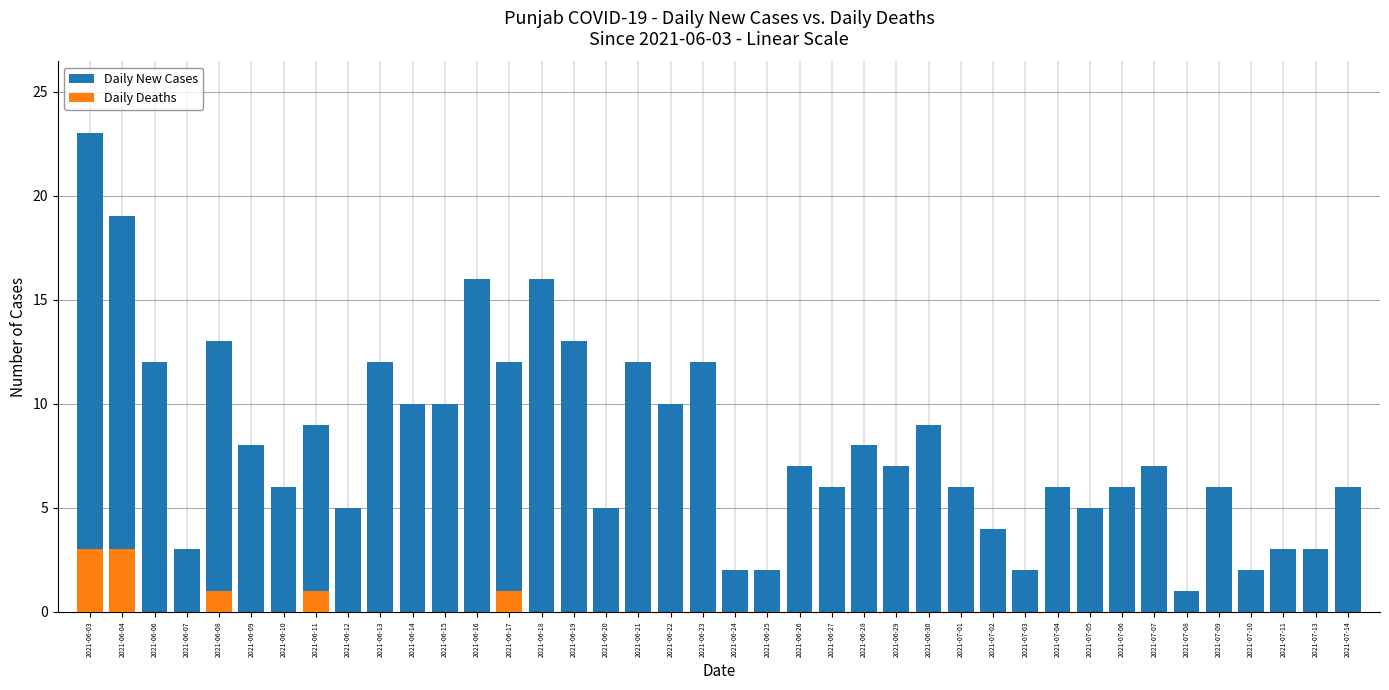

Is the value of Daily New Cases at 2021-07-03 greater than the value of Daily Deaths at 2021-06-28?

Yes